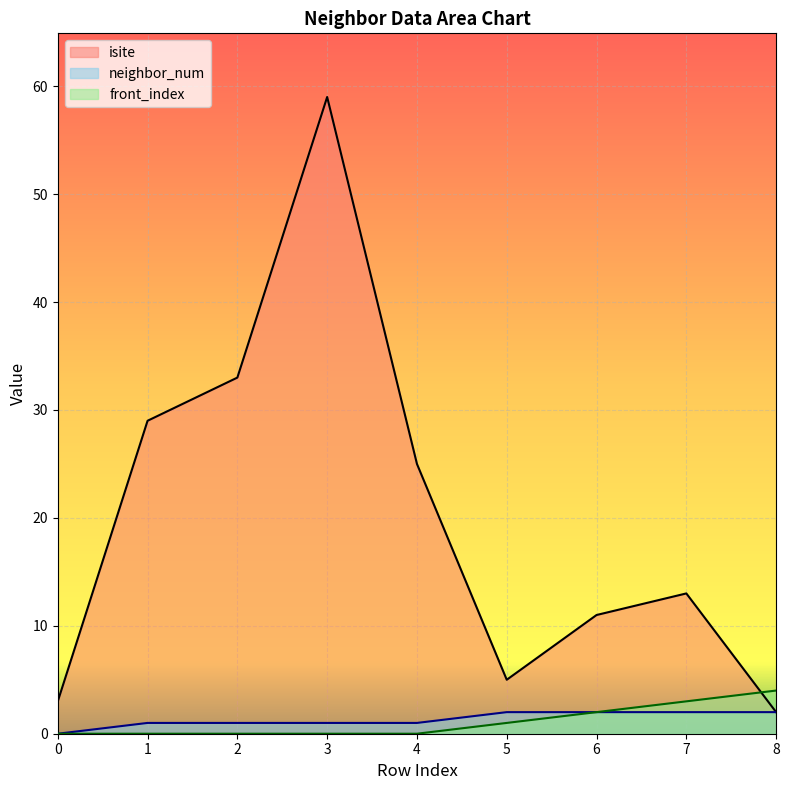

The value of isite at 3 is 59. True or false?

True